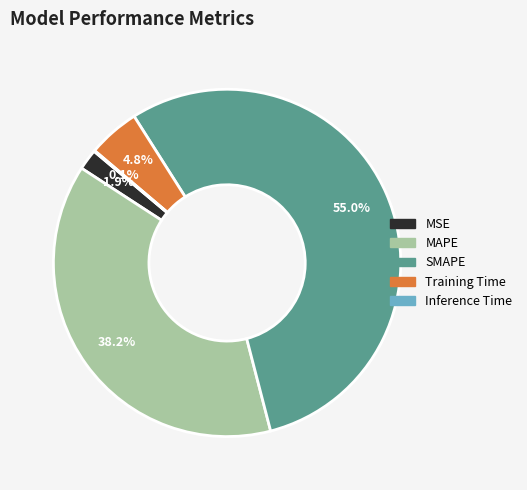

What percentage is the MSE slice, to the nearest percent?

2%